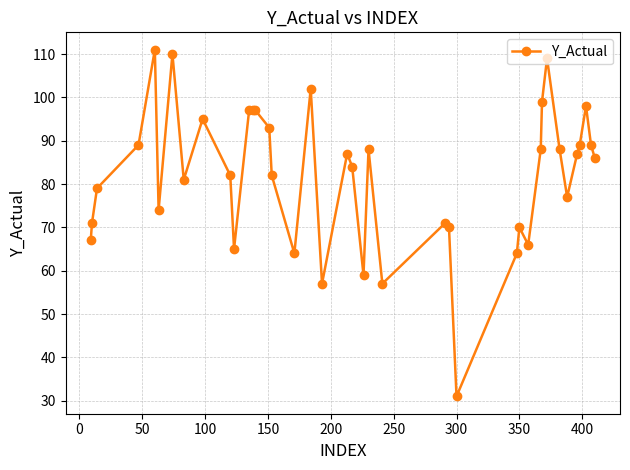

What is the smallest value displayed?

31